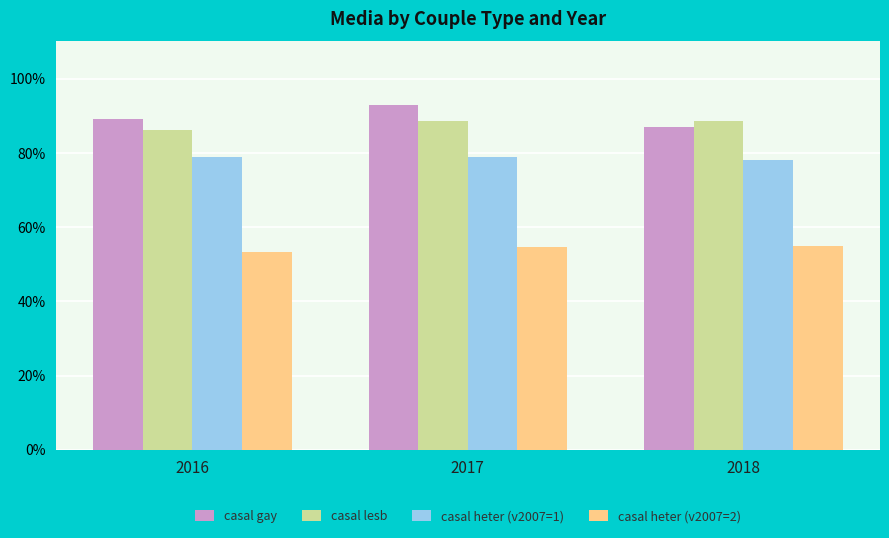

At how many categories does at least one series exceed 0?

3